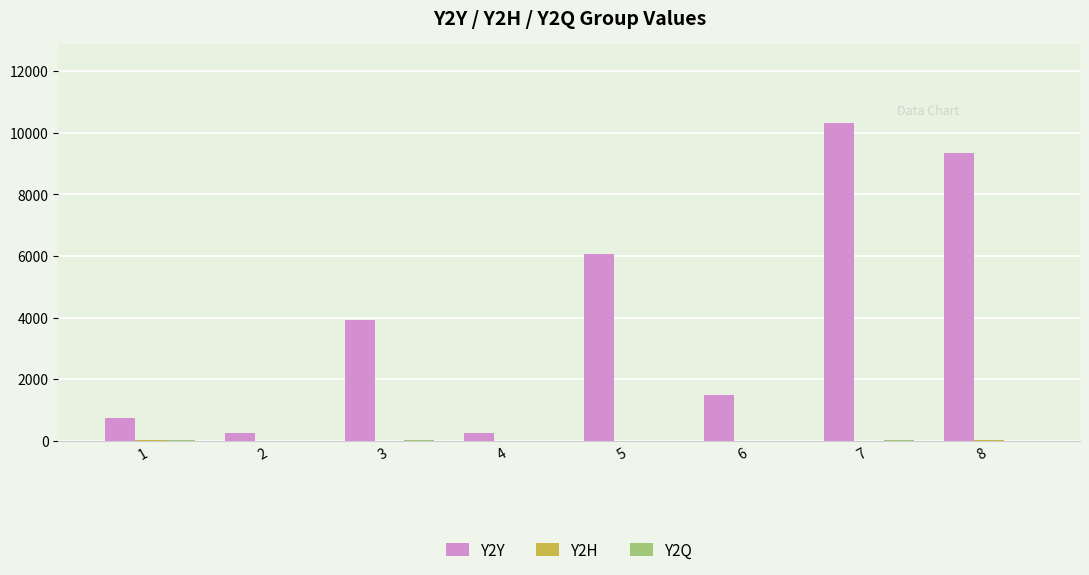

Which series has the largest total across all categories?

Y2Y